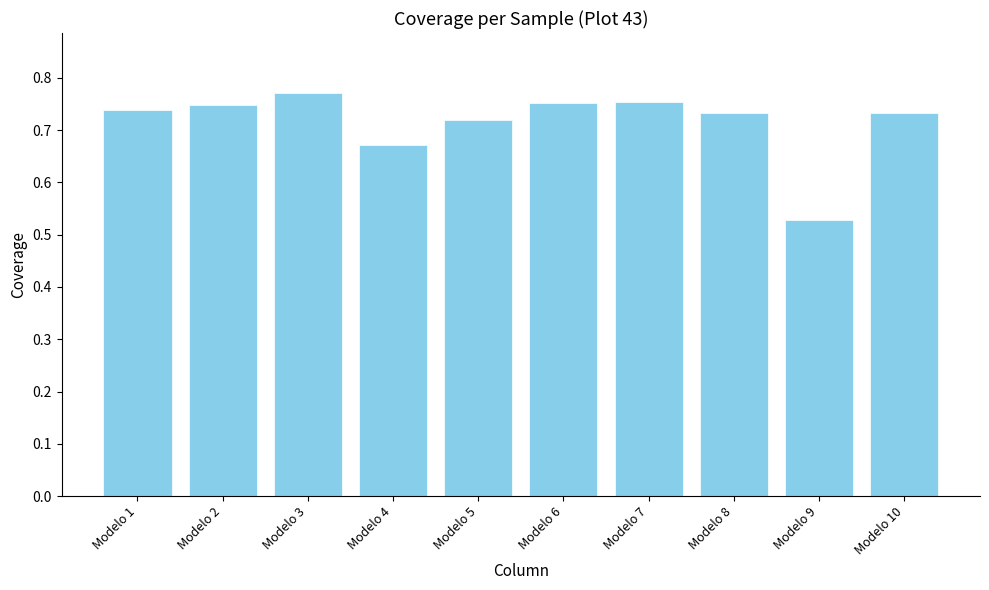

Which label corresponds to the smallest value in the chart?

Modelo 9